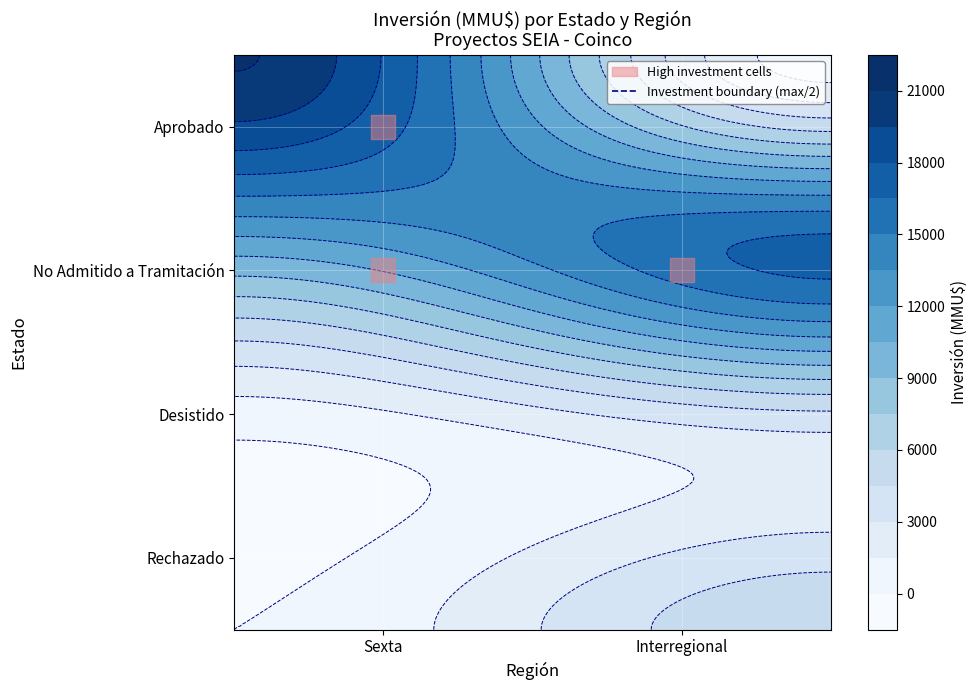

What is the sum of all Desistido values?

2750